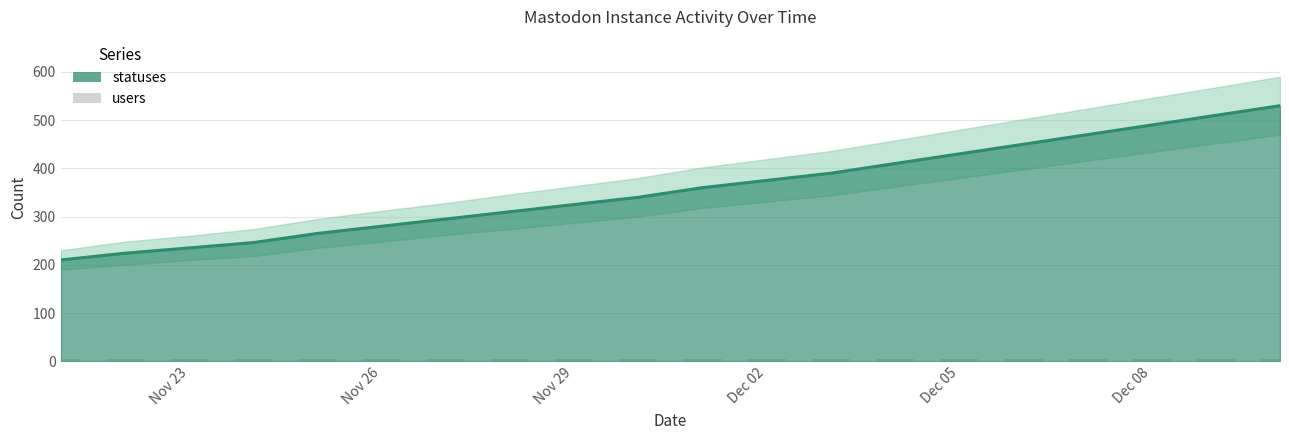

True or false: statuses has a value of 280 at Nov 26.

True